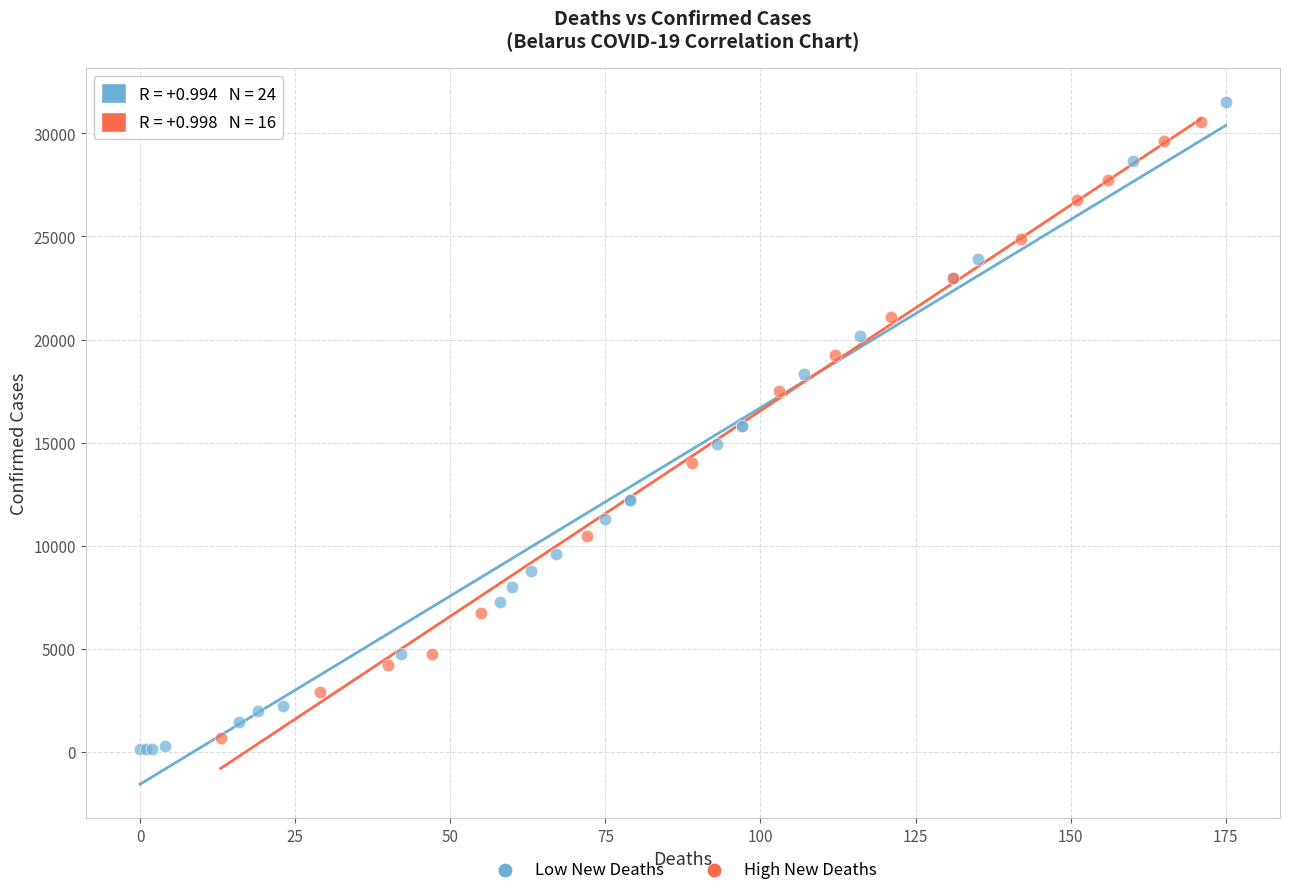

Which series has the widest spread of Y values?

Low New Deaths